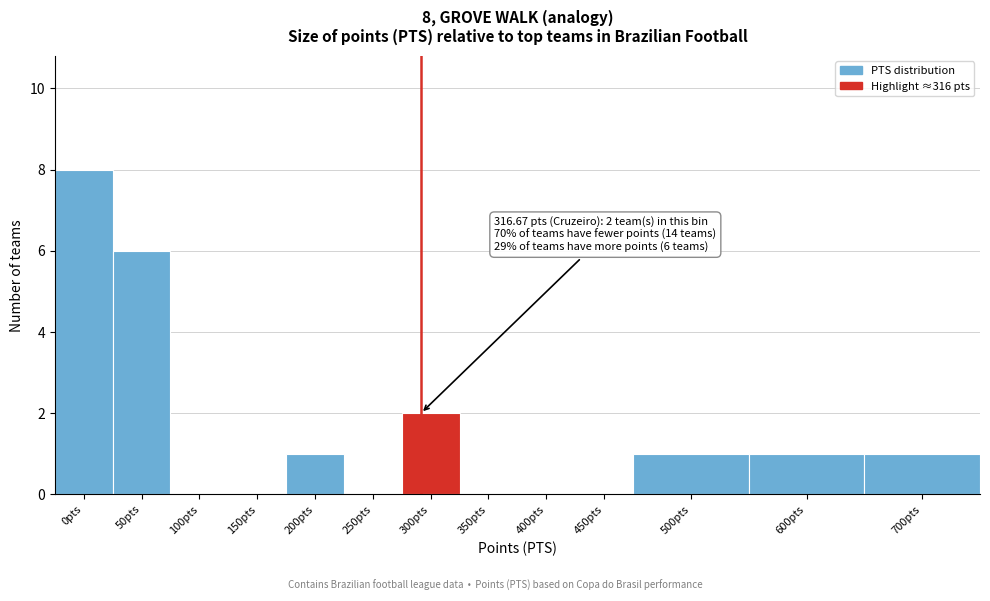

Reading left to right, extract all data points from this chart.

0pts=8	50pts=6	100pts=0	150pts=0	200pts=1	250pts=0	300pts=2	350pts=0	400pts=0	450pts=0	500pts=1	600pts=1	700pts=1